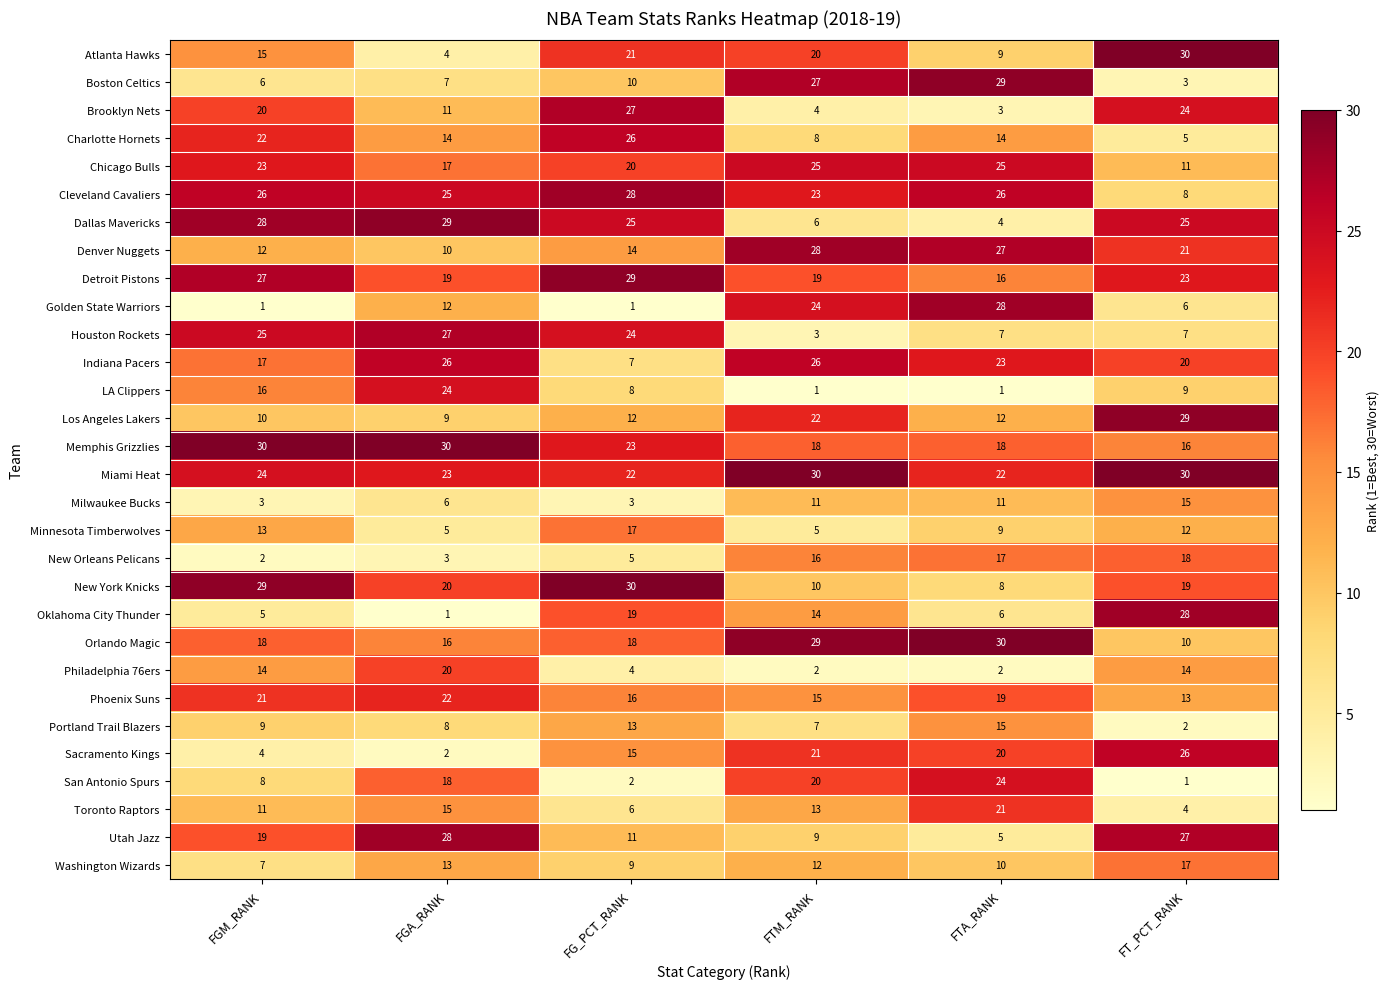

Count the number of data series in this chart.

30